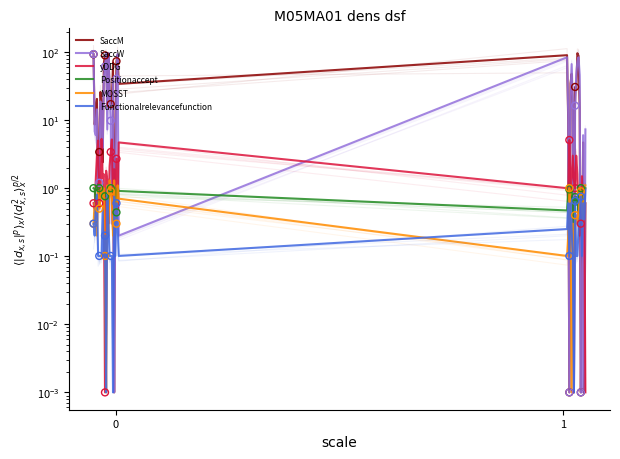

Which series has the largest Y range (max minus min)?

SaccW